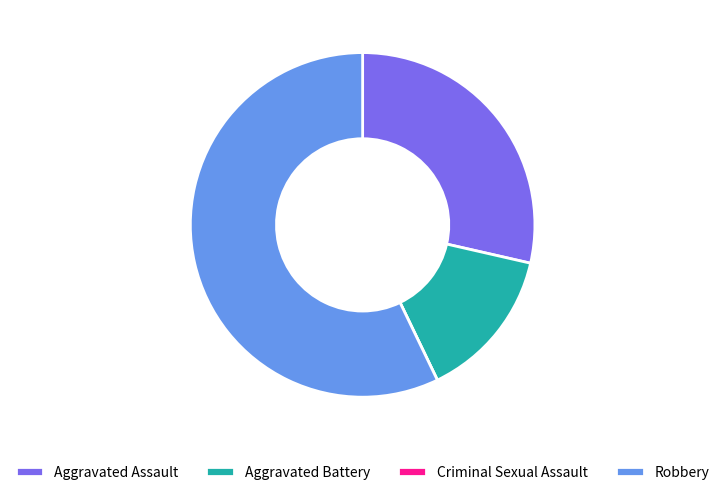

Does Robbery account for over 50% of the chart?

Yes